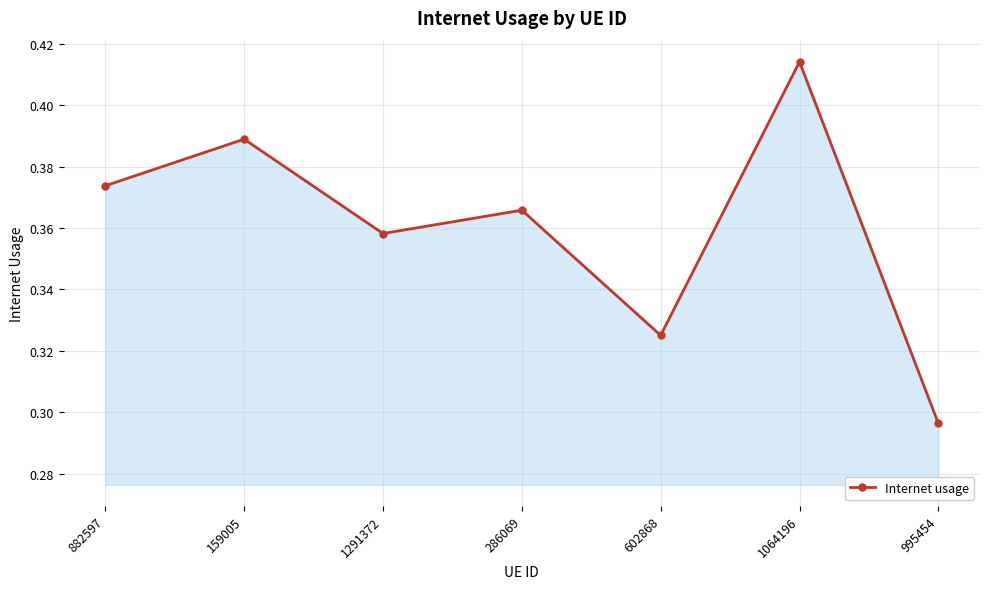

True or false: the data has more than 1 interior local peaks.

True